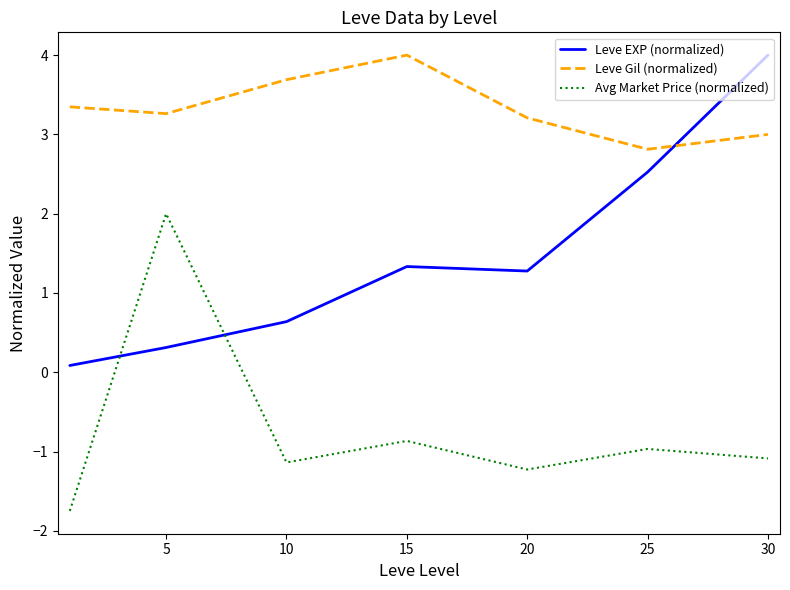

What are all the series names shown in the legend?

Leve EXP (normalized), Leve Gil (normalized), Avg Market Price (normalized)